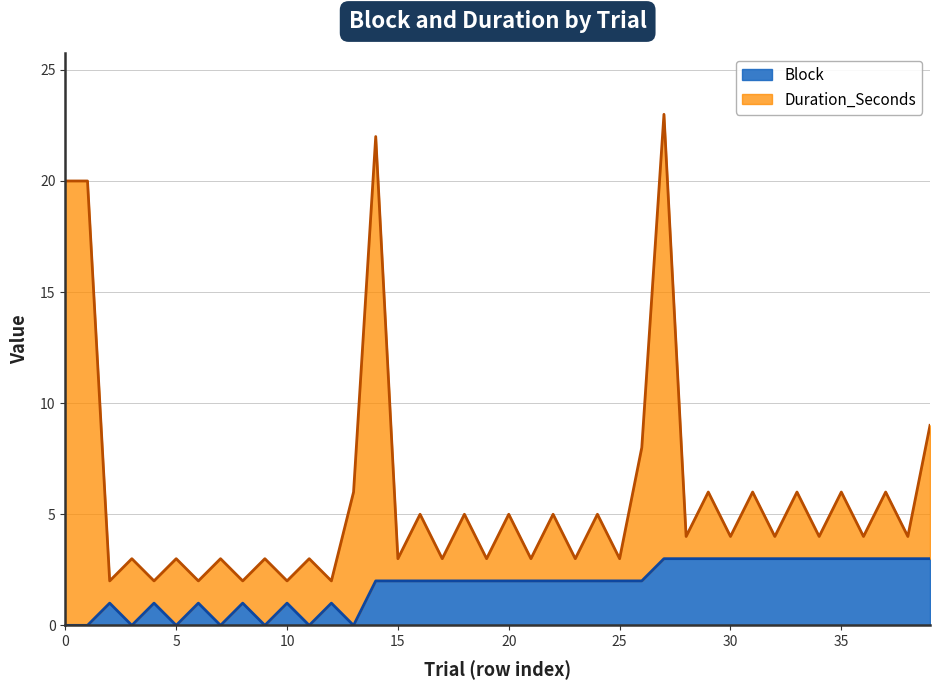

The chart shows a value of 3 at 34. True or false?

True